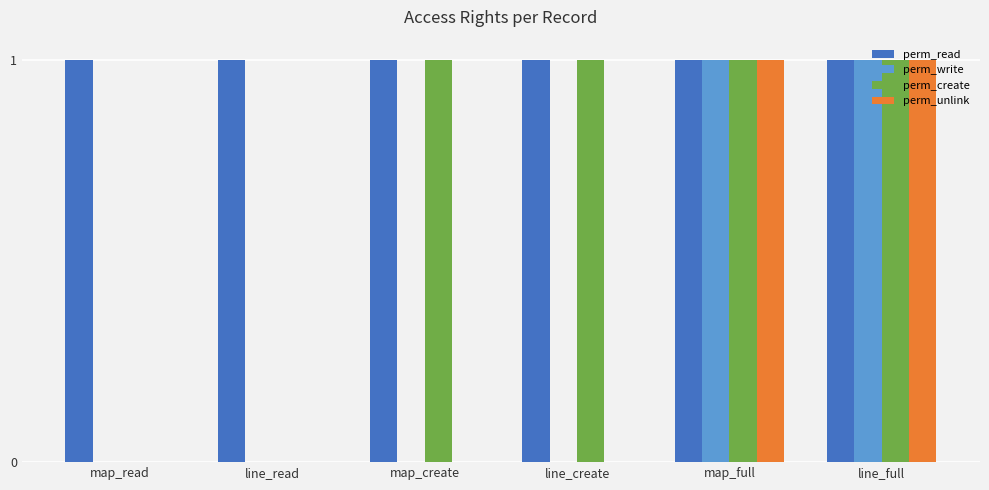

The perm_unlink series shows 1 at line_read. True or false?

False